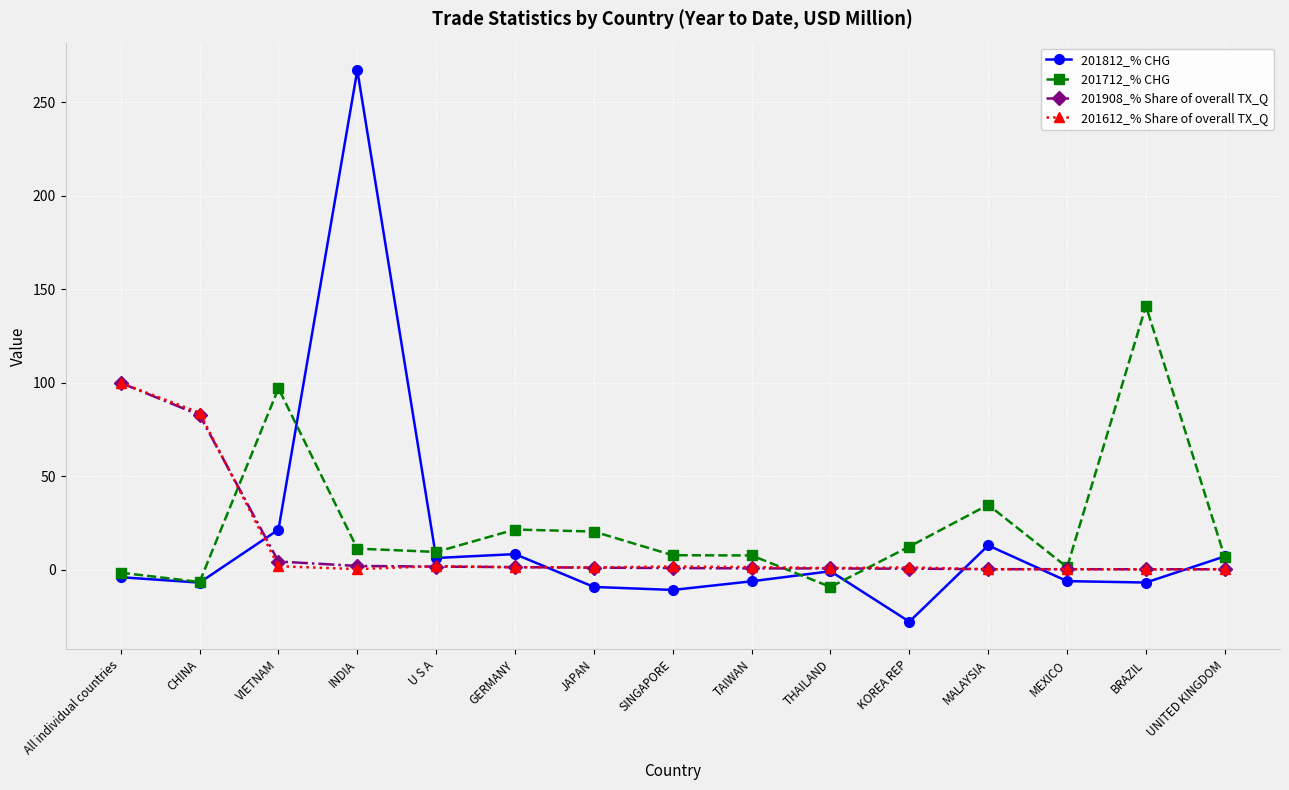

True or false: 201712_% CHG has a value of 234.6 at BRAZIL.

False